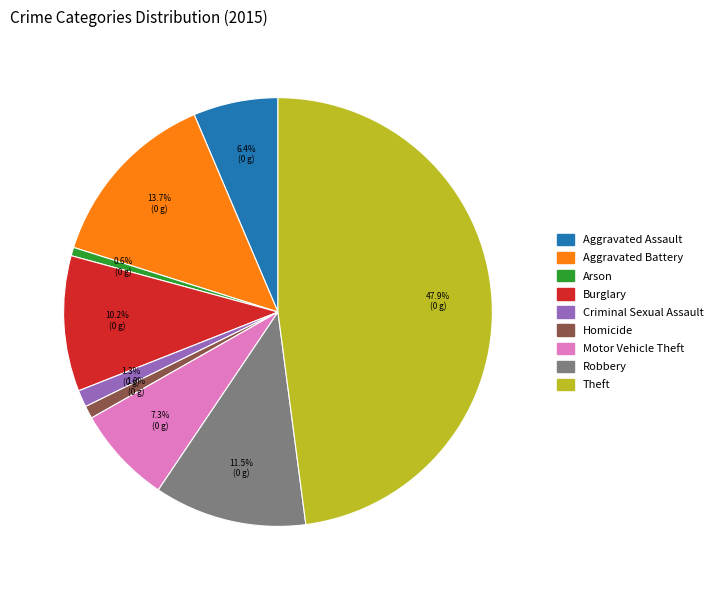

Which category has the biggest portion of the pie?

Theft